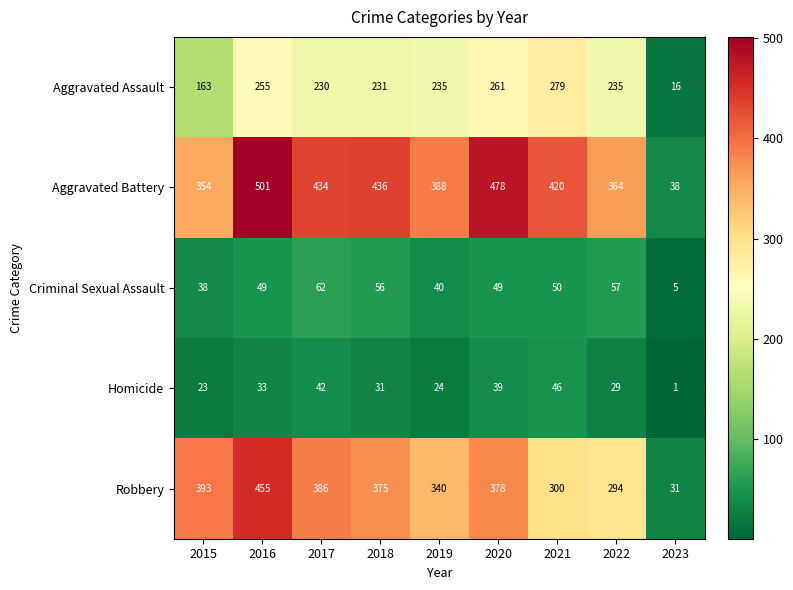

True or false: Robbery has a value of 18 at 2023.

False